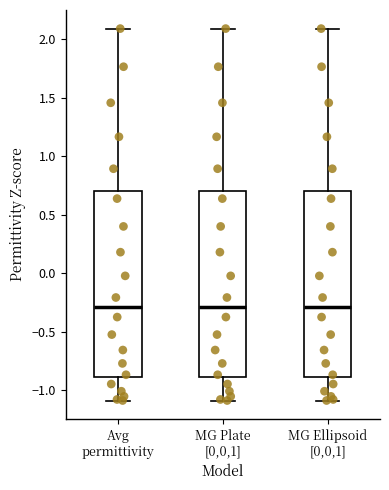

Reading left to right, transcribe this box plot: for each box, give where its median line is, the range the box spans, and where its two whiskers end, as read against the y-axis. The values are not printed on the chart, so give them approximately, as read against the axis.

Avg permittivity: median -0.3, box -0.9 to 0.7, whiskers -1.1 to 2.1
MG Plate [0,0,1]: median -0.3, box -0.9 to 0.7, whiskers -1.1 to 2.1
MG Ellipsoid [0,0,1]: median -0.3, box -0.9 to 0.7, whiskers -1.1 to 2.1